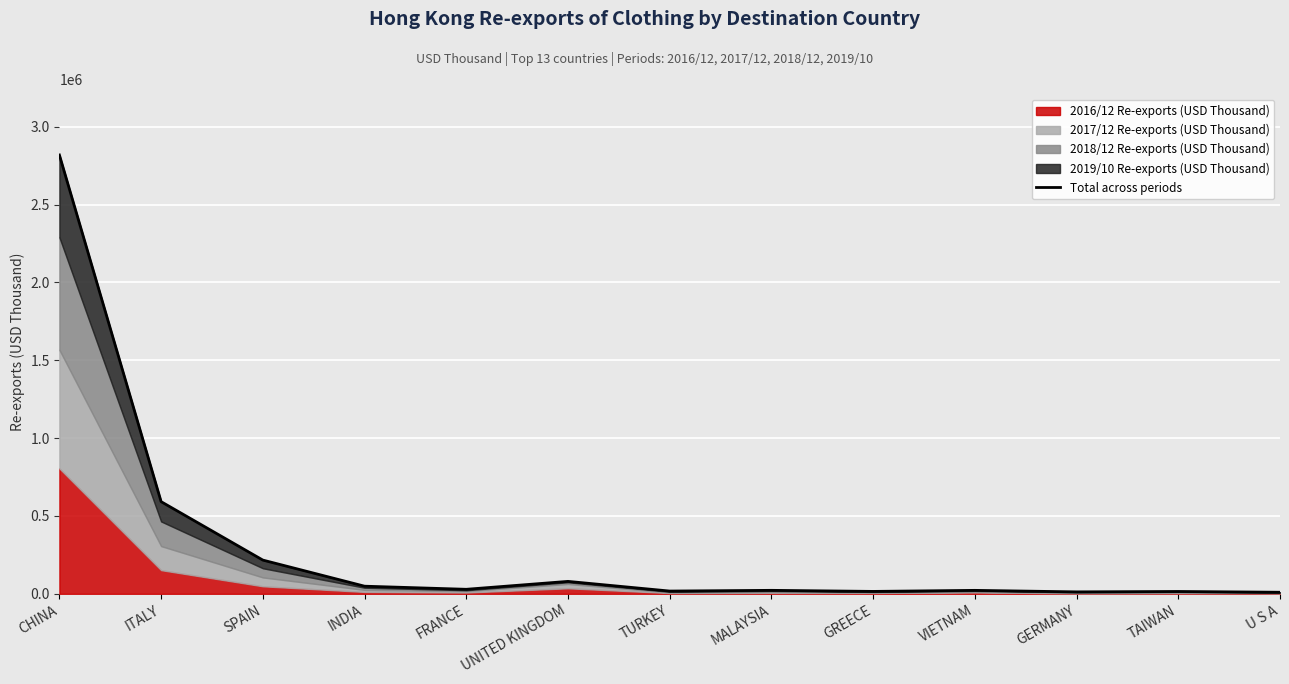

How many interior local valleys (lower than both neighbors) does the data have?

4